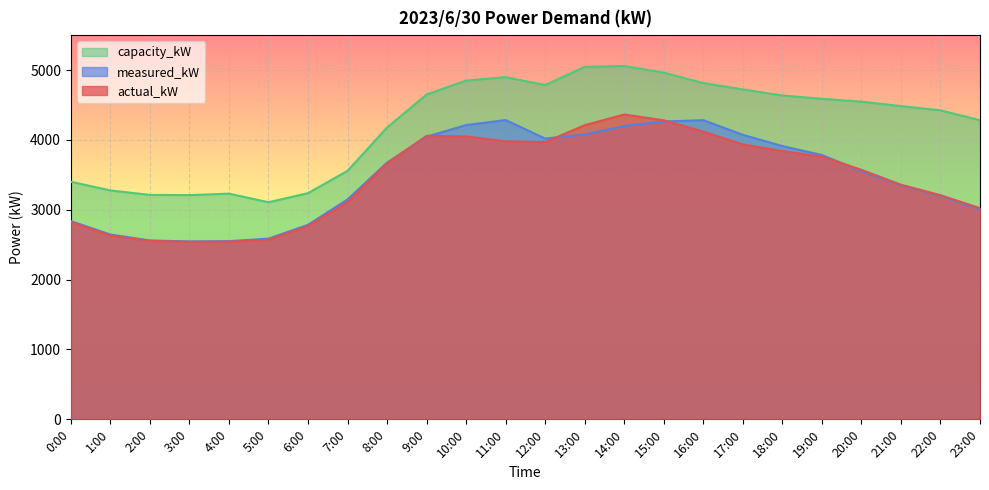

What is the difference between the maximum and second lowest values in the capacity_kW series?

1848